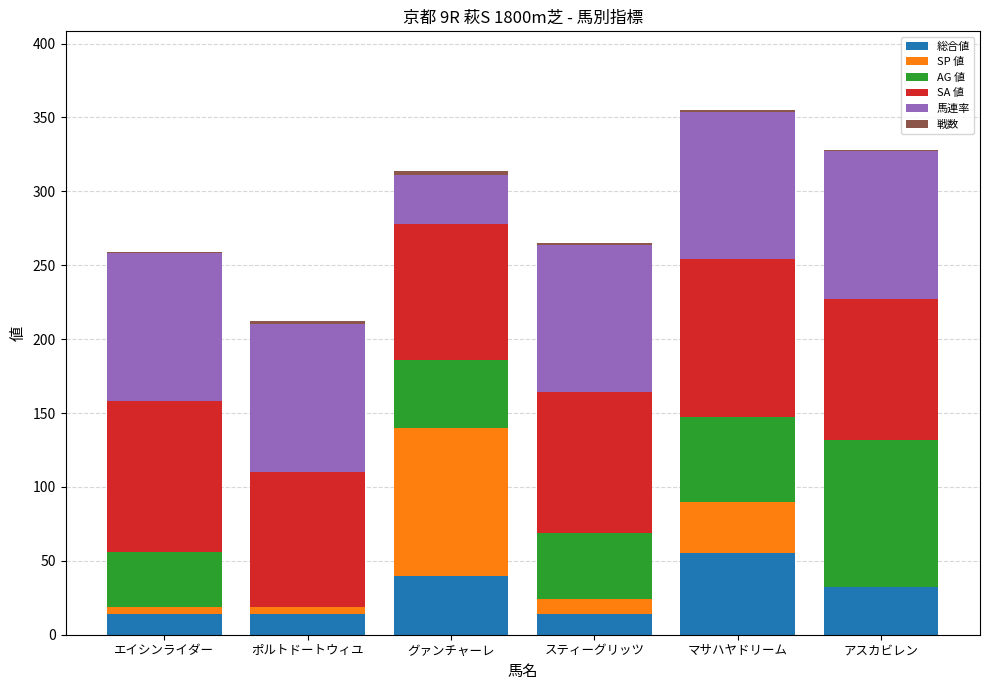

At which label does 総合値 reach its peak?

マサハヤドリーム